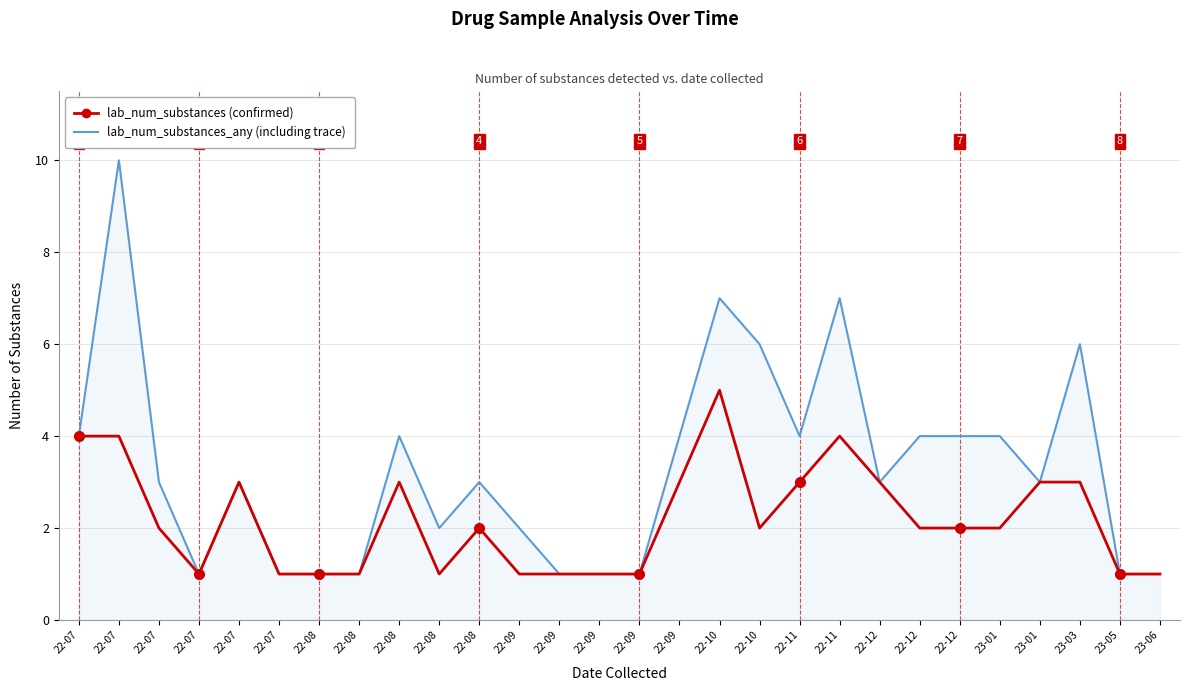

Is this an area chart (filled region under the line)?

Yes